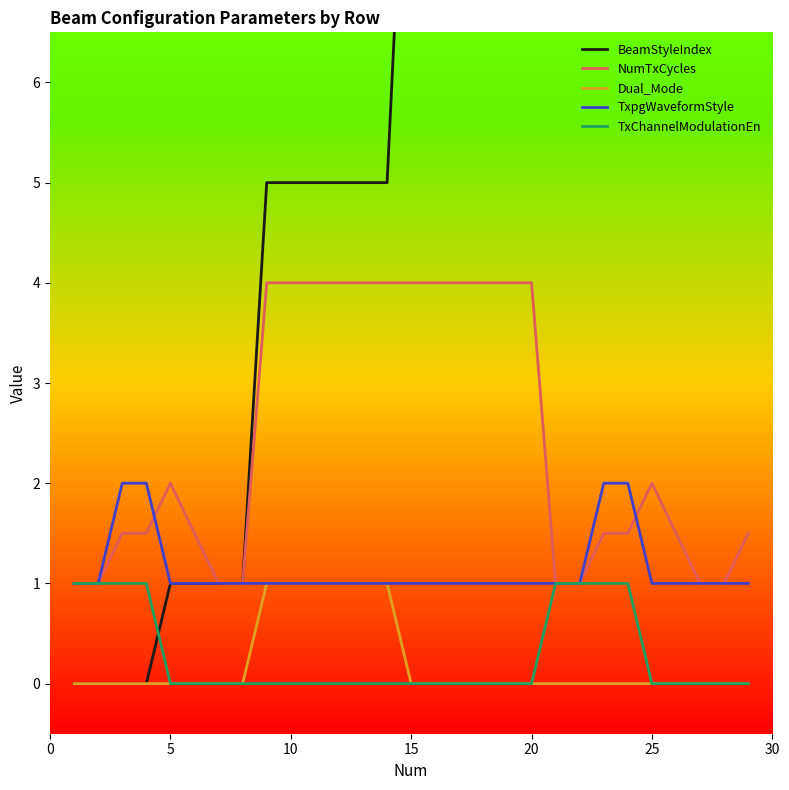

True or false: BeamStyleIndex and NumTxCycles cross at least once.

False